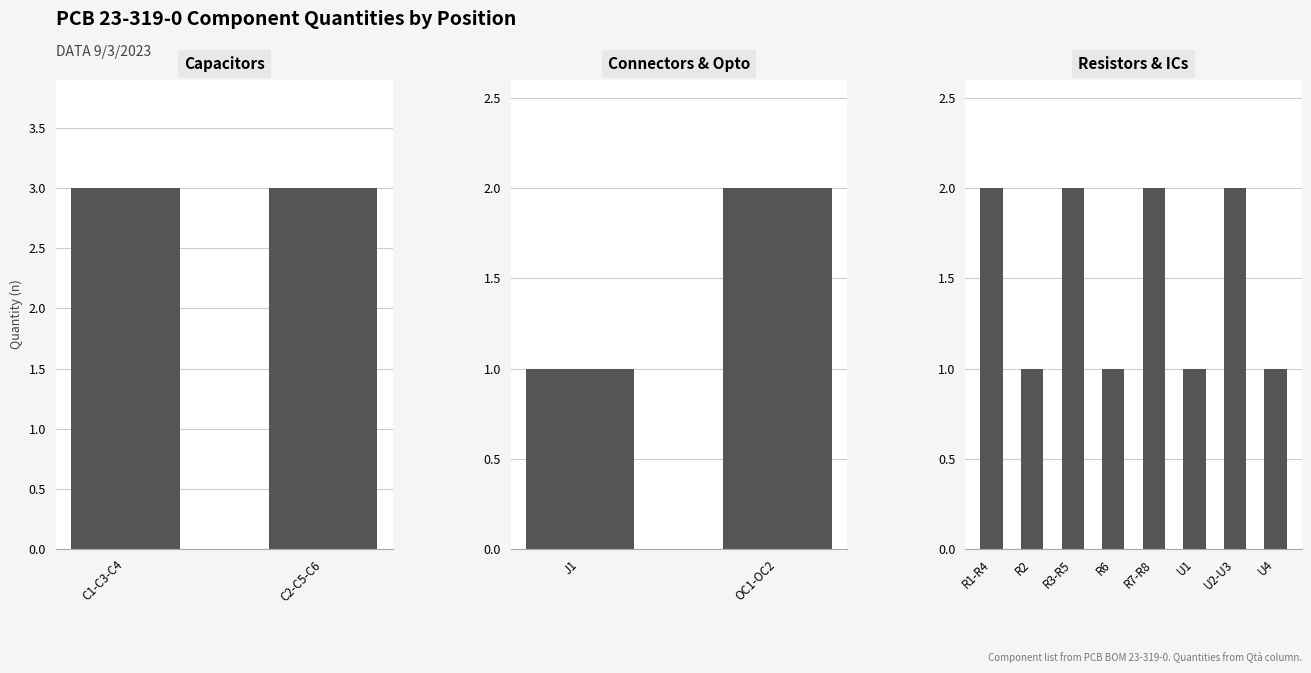

Rank the categories by value from lowest to highest.

J1, R2, R6, U1, U4, OC1-OC2, R1-R4, R3-R5, R7-R8, U2-U3, C1-C3-C4, C2-C5-C6